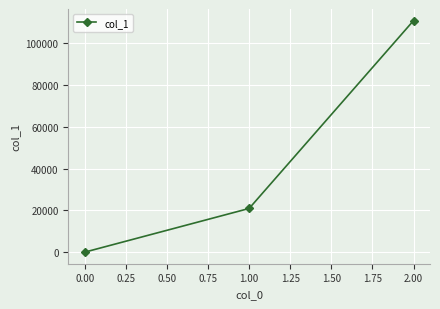

The value at 1.00 is 20900. True or false?

True